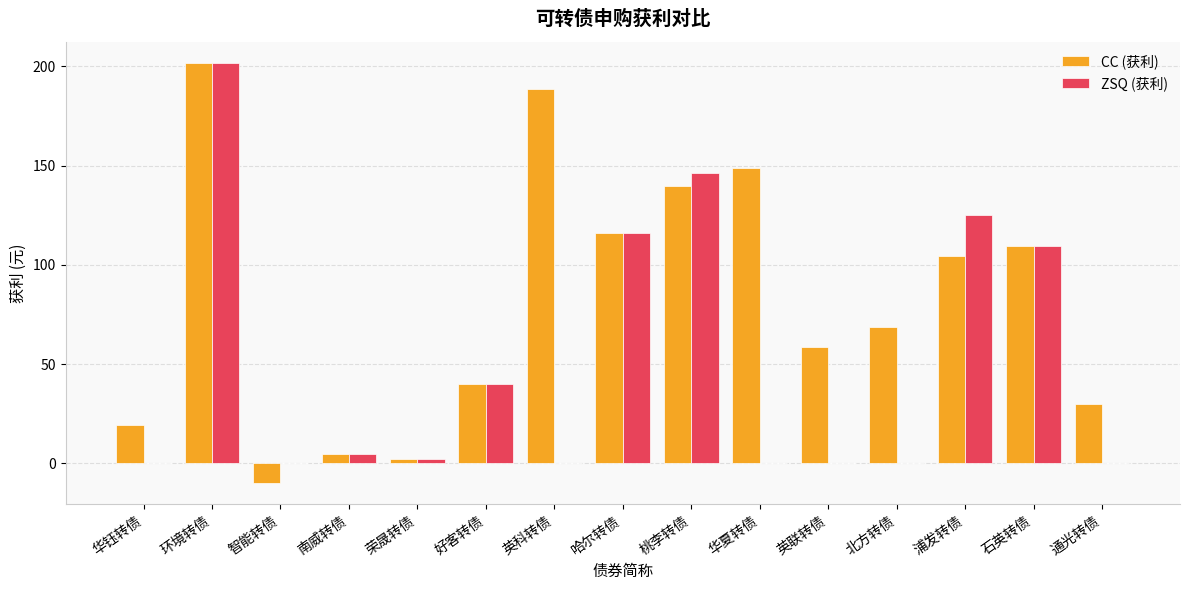

At which category is the sum across all series the highest?

环境转债